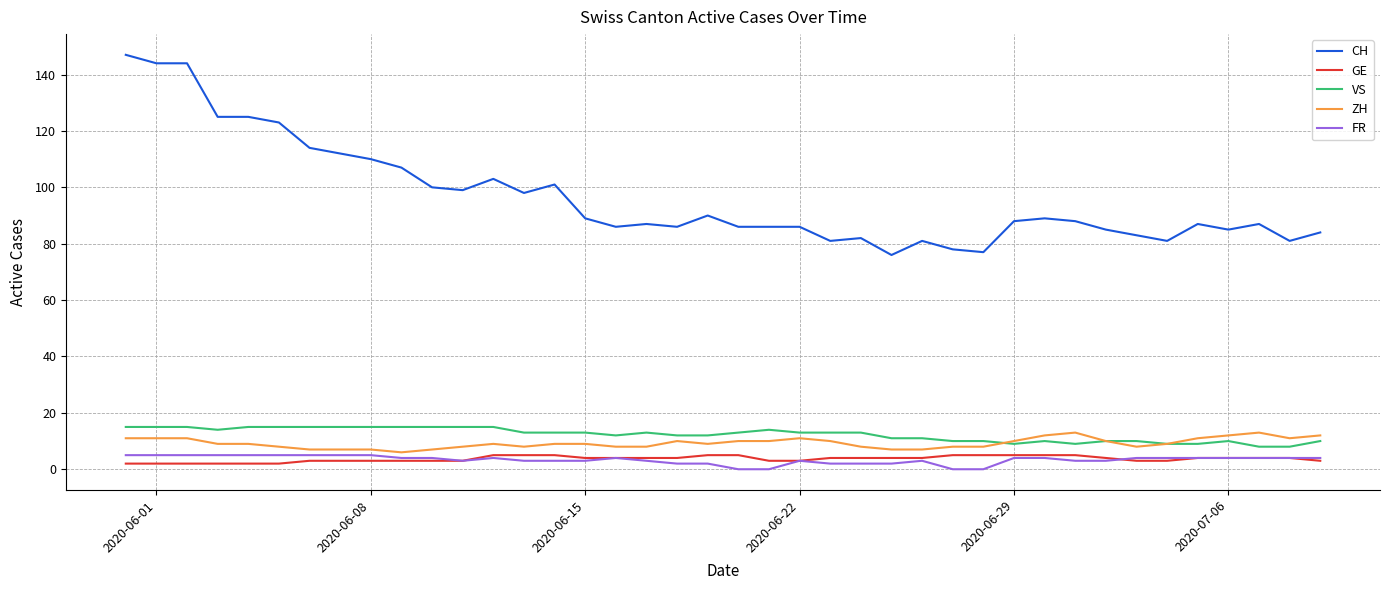

Which series has the largest total across all categories?

CH